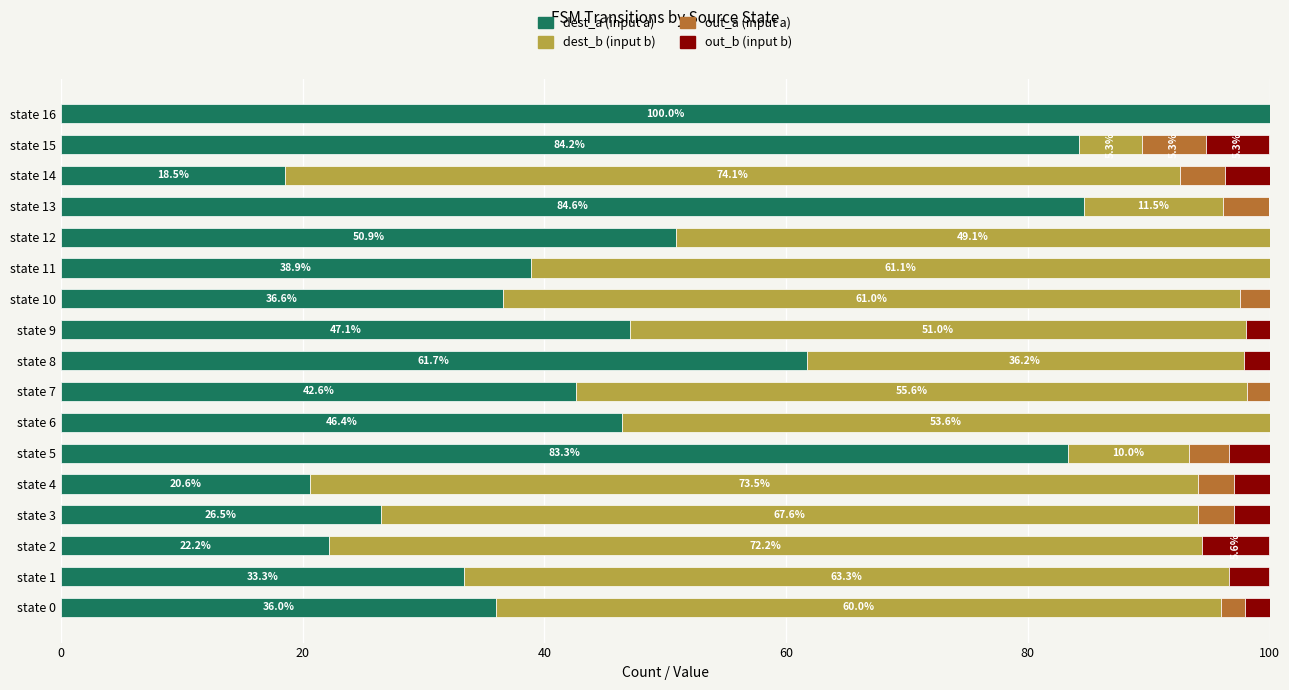

Read the dest_a (input a) value at state 4.

20.6